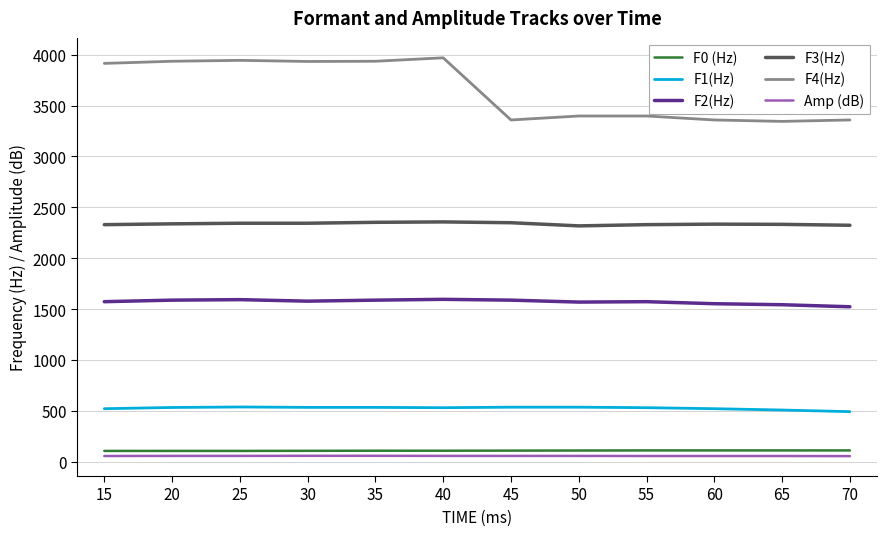

True or false: F3(Hz) and F4(Hz) intersect in this chart.

False